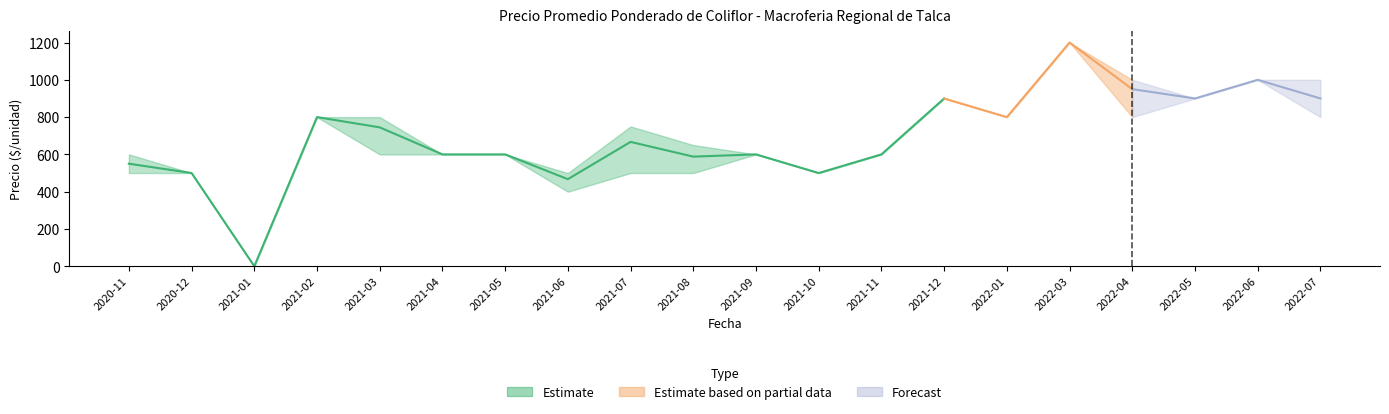

True or false: Precio maximo and Precio promedio ponderado cross at least once.

False